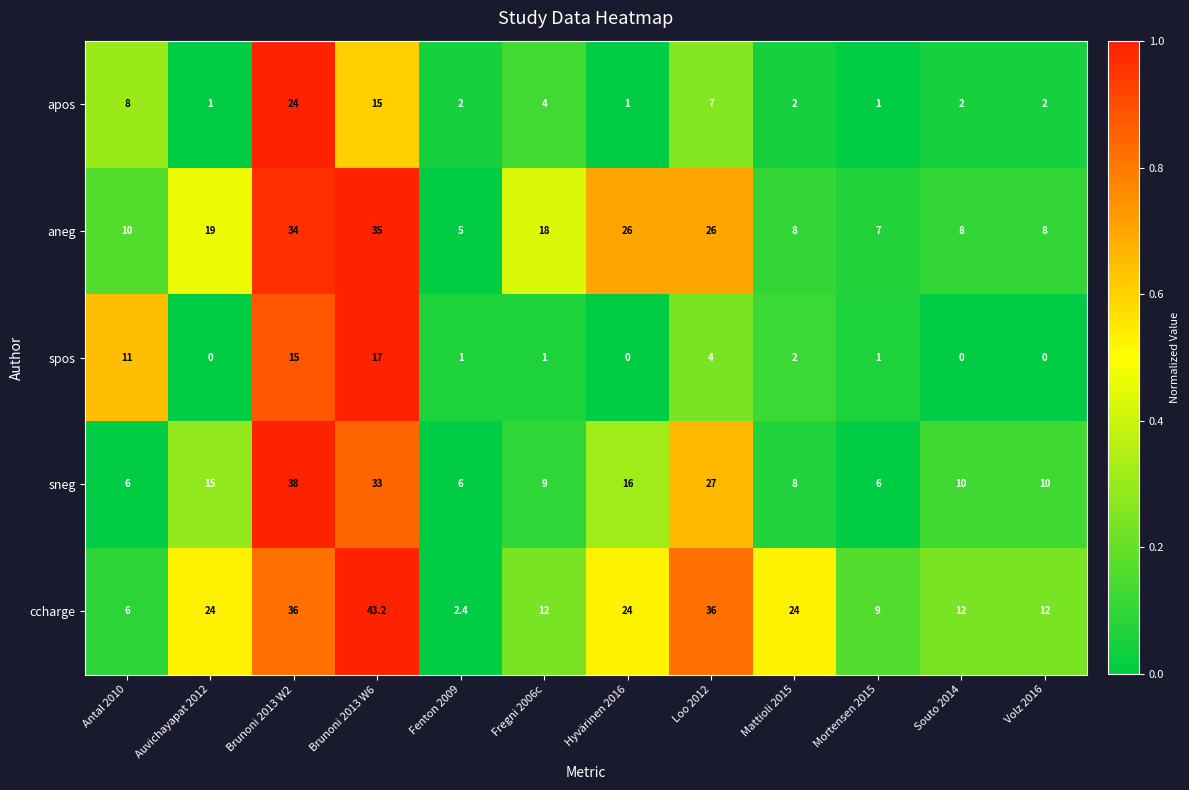

At which label does aneg reach its minimum?

Fenton 2009